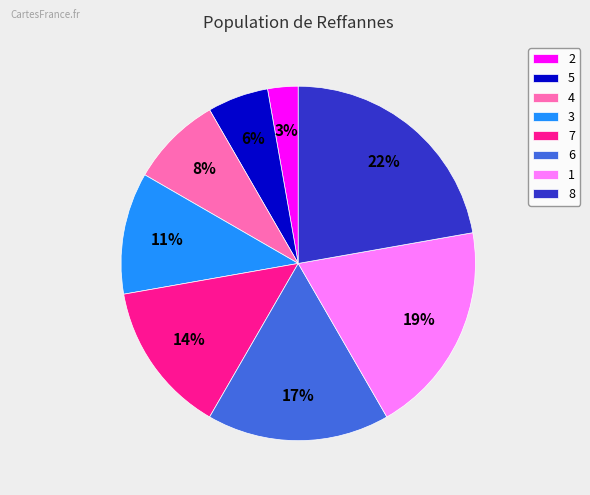

Count the number of slices in the pie.

8